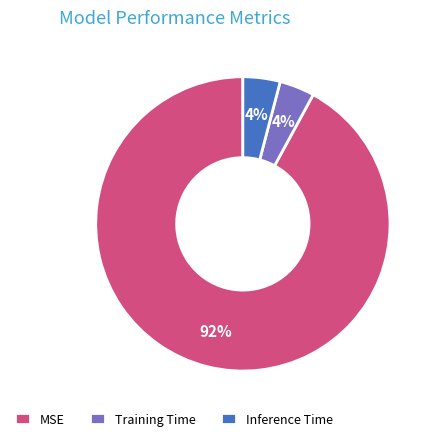

Is it true that Inference Time is 4% of the pie?

True